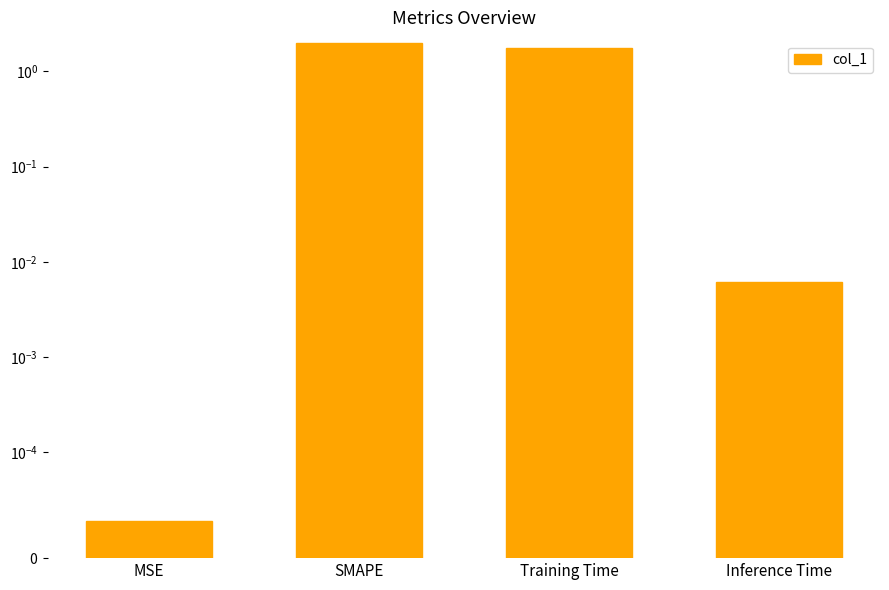

List the labels in order of value, smallest first.

MSE, Inference Time, Training Time, SMAPE